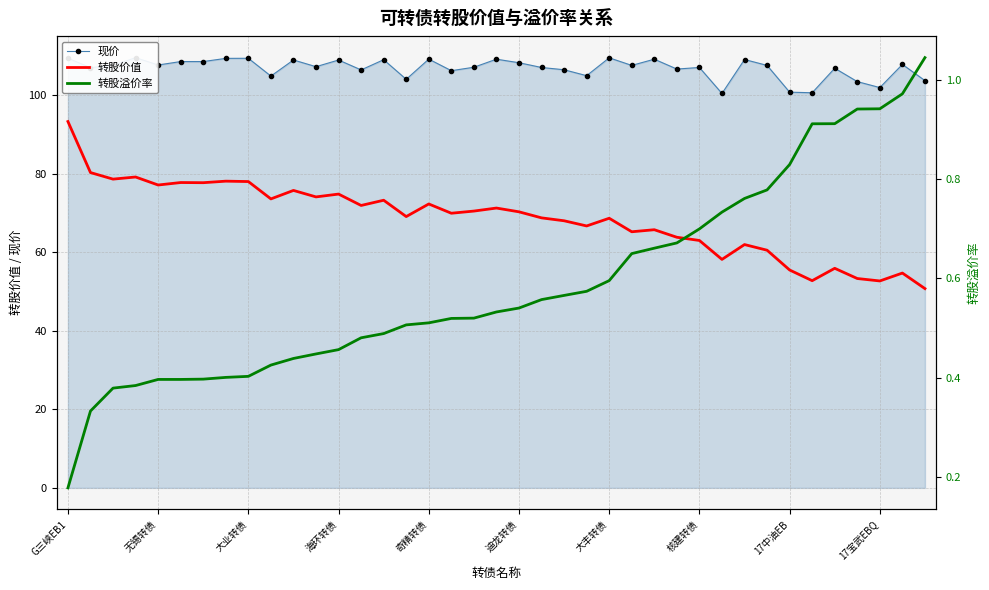

The 转股价值 series shows 96.4 at 迪龙转债. True or false?

False